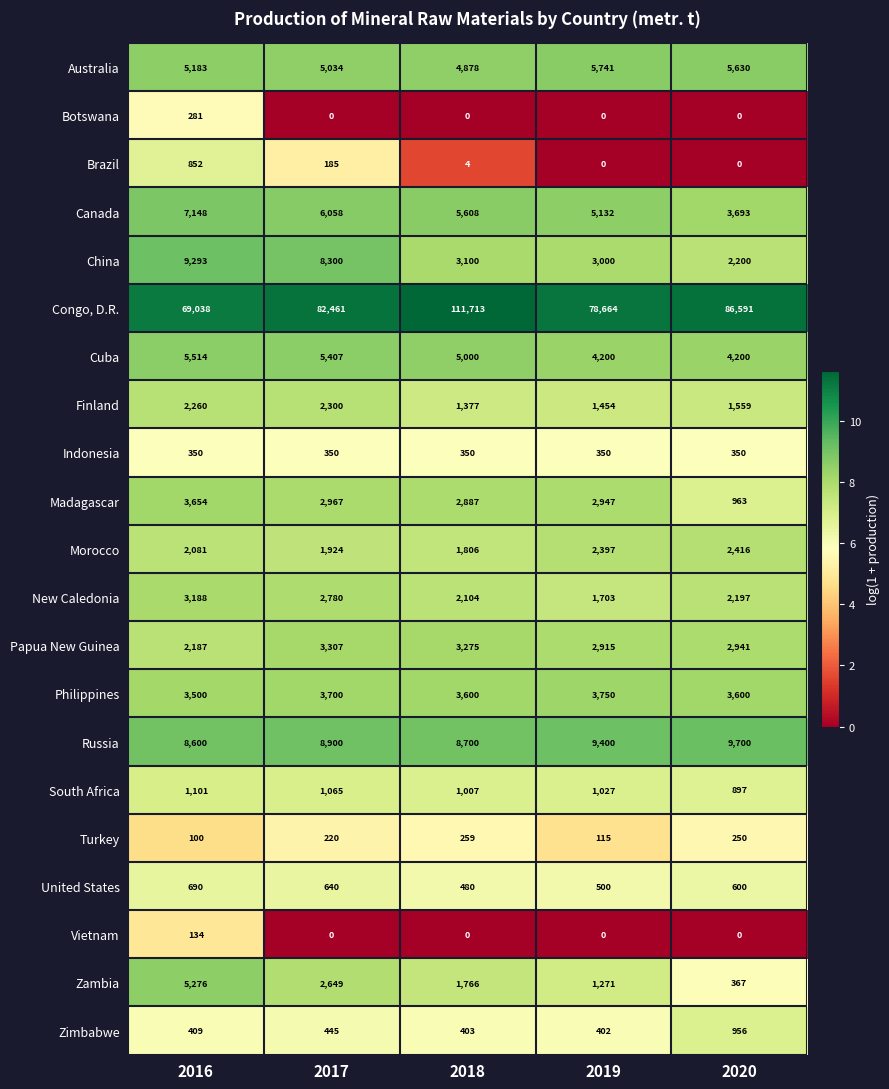

Is it true that Russia equals 13379 at 2018?

False